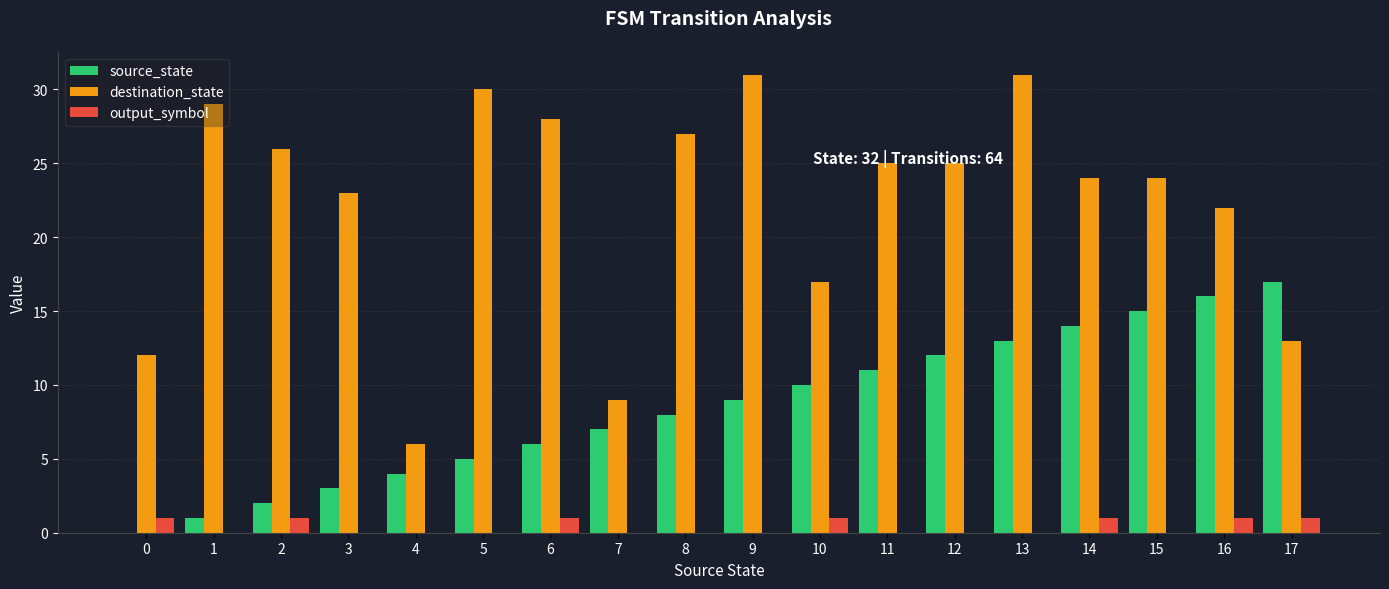

The value of source_state at 14 is 14. True or false?

True